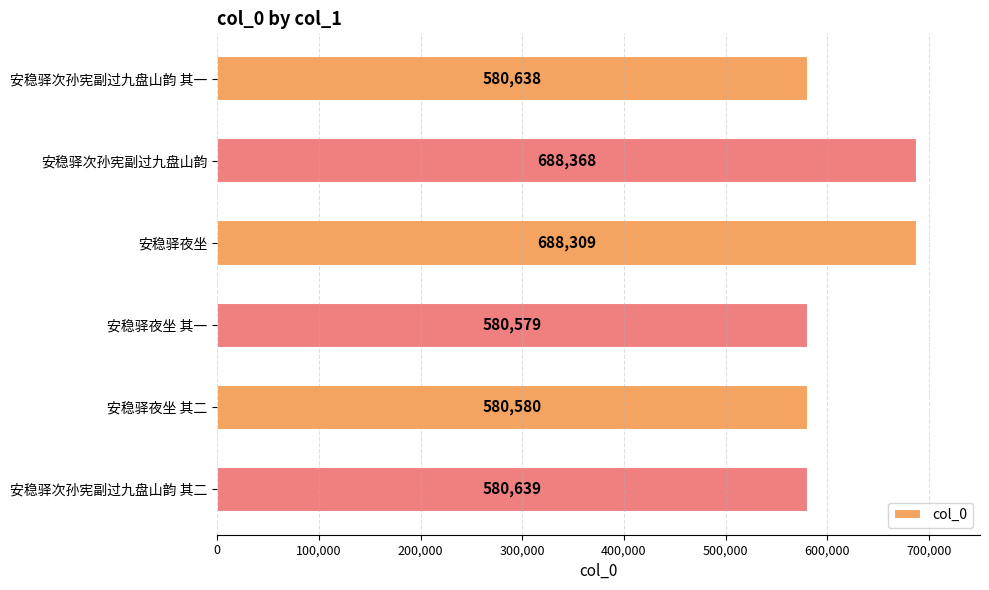

What is the approximate value at 安稳驿次孙宪副过九盘山韵 其二, to the nearest 100?

580600